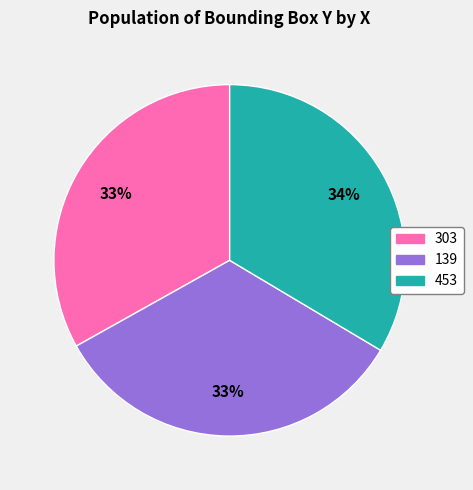

How many segments does this pie chart have?

3